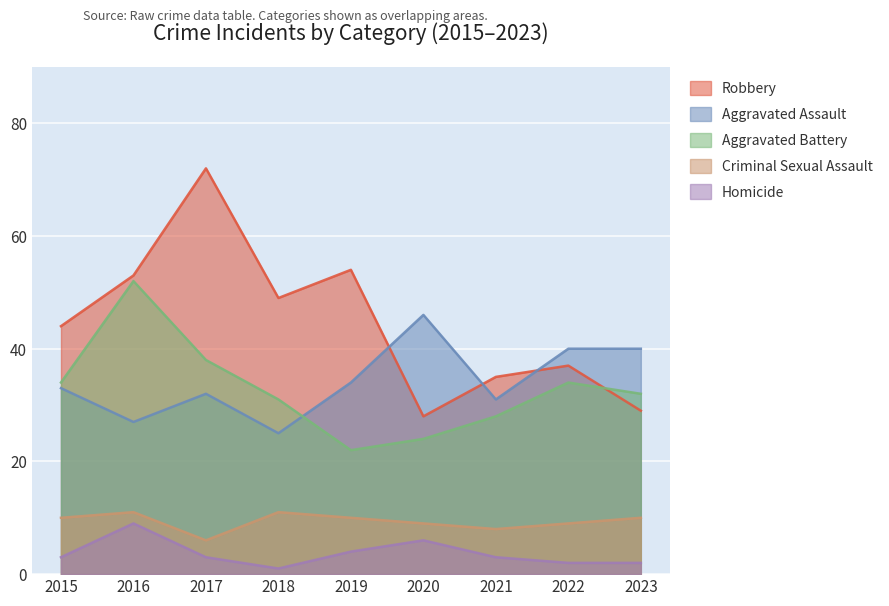

Which series changed the most between 2015 and 2016?

Aggravated Battery